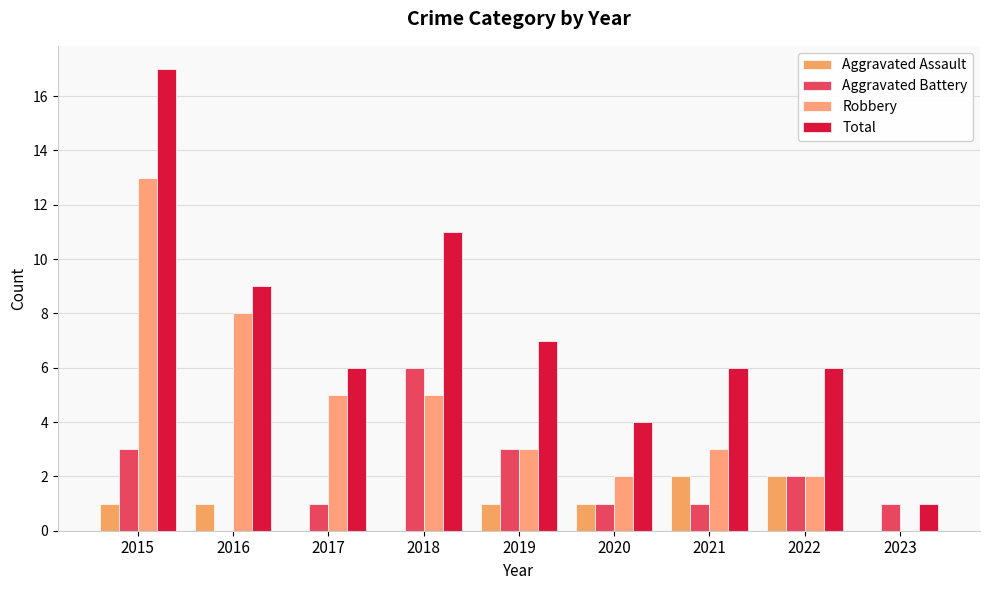

True or false: Aggravated Assault has a value of 1 at 2020.

True